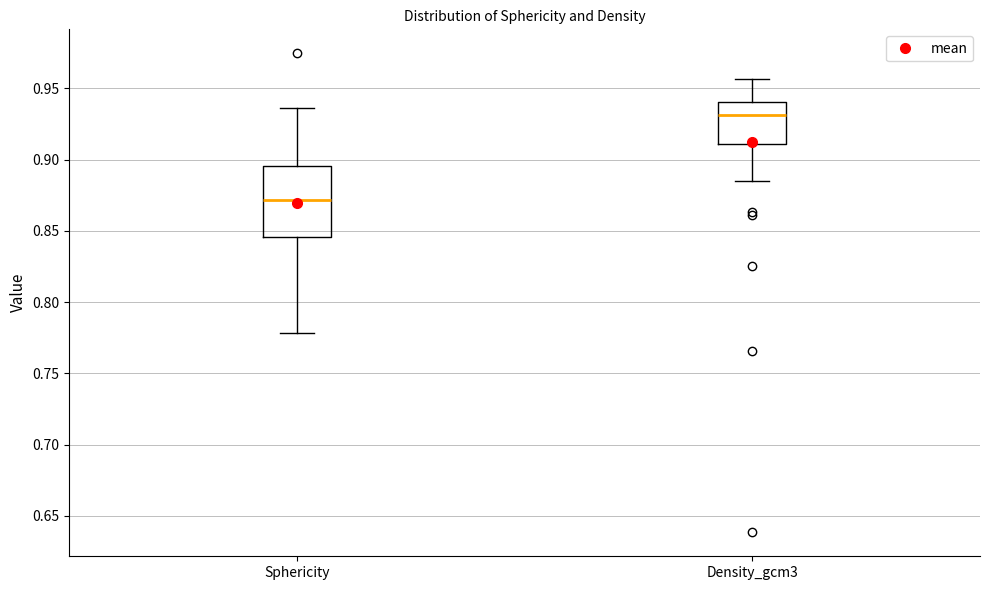

Where does the upper whisker of the box for Sphericity end on the y-axis? The values are not printed on the chart, so give them approximately, as read against the axis.

0.935